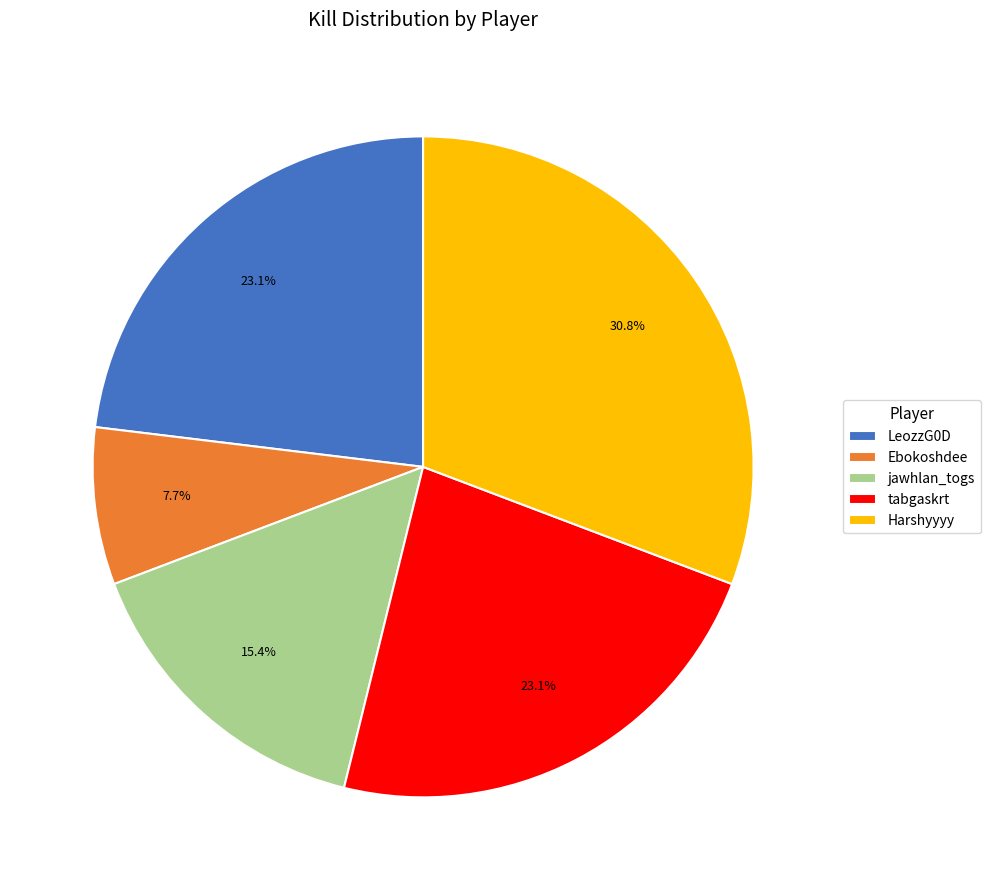

Approximately how many times larger is the value at tabgaskrt compared to jawhlan_togs?

1.5